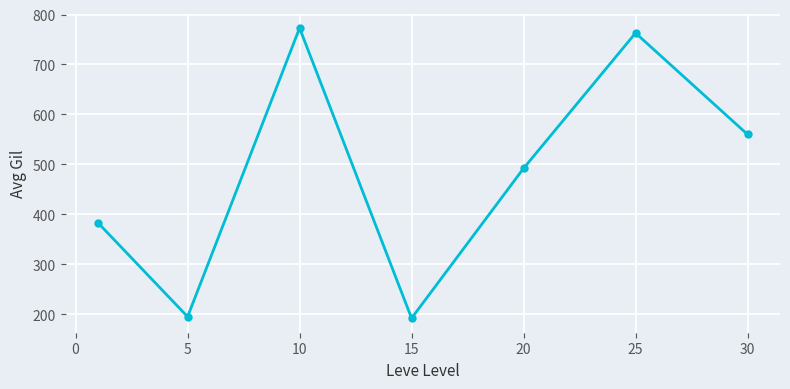

What is the sum of all values?

3358